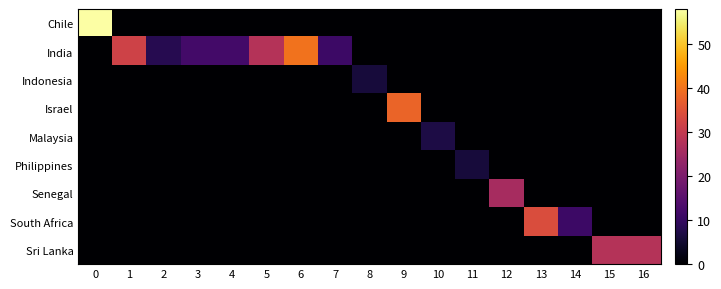

Between 3 and 10, which series saw the biggest shift?

India